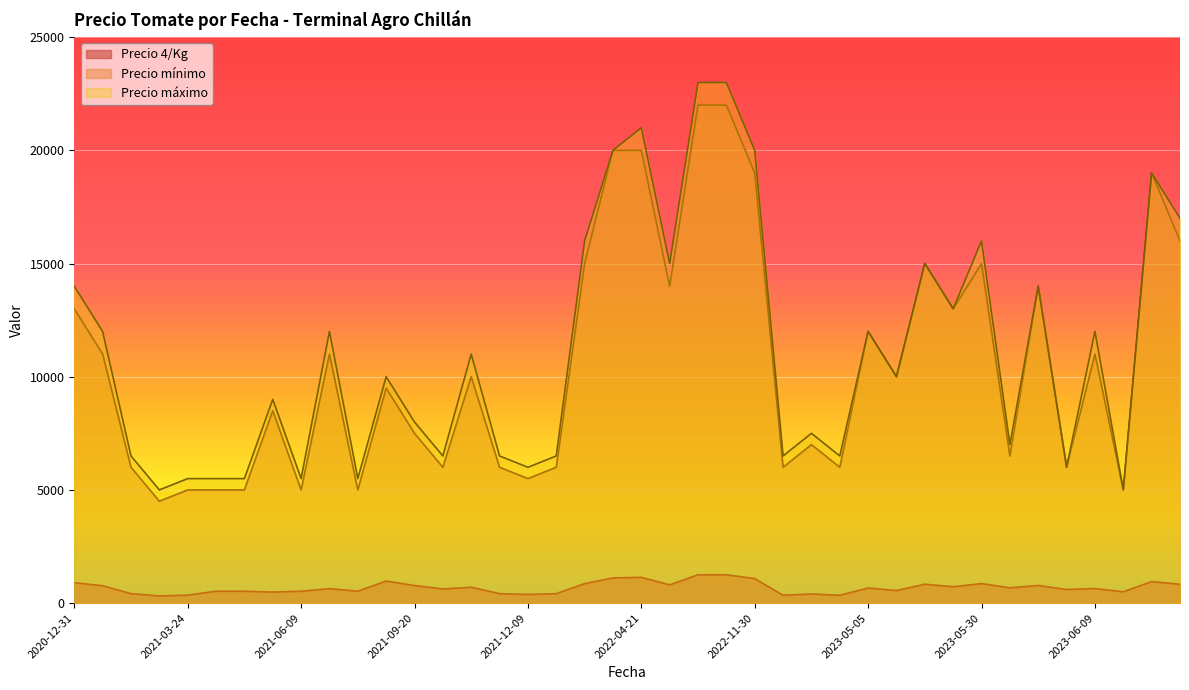

Which series has the largest range (max minus min)?

Precio máximo